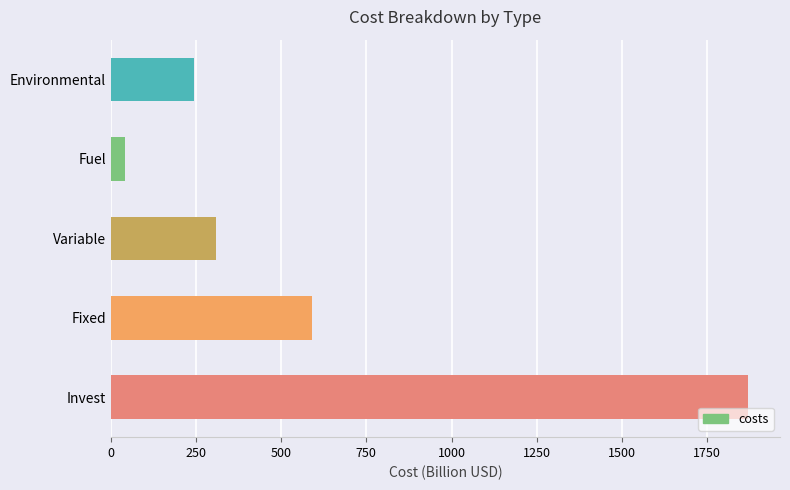

The chart shows a value of 589.6 at Fixed. True or false?

True